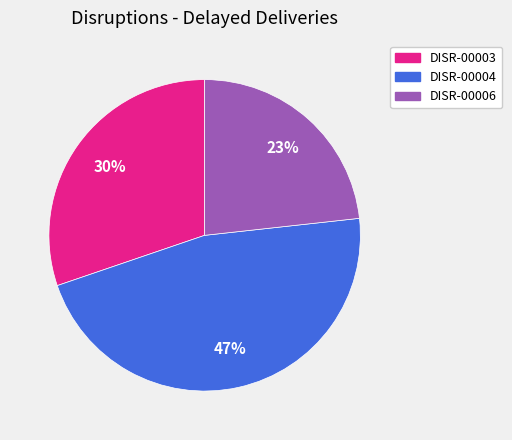

To the nearest percent, what is the average slice percentage?

33%